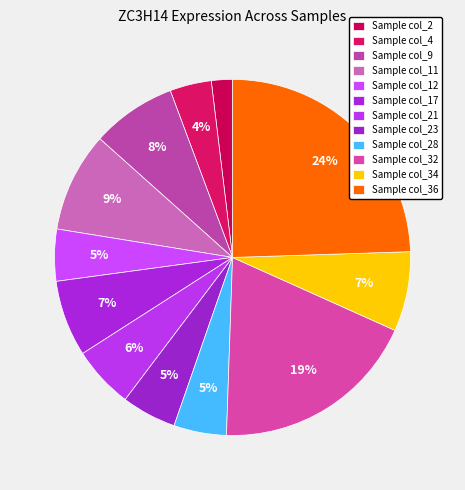

Count the number of slices in the pie.

12